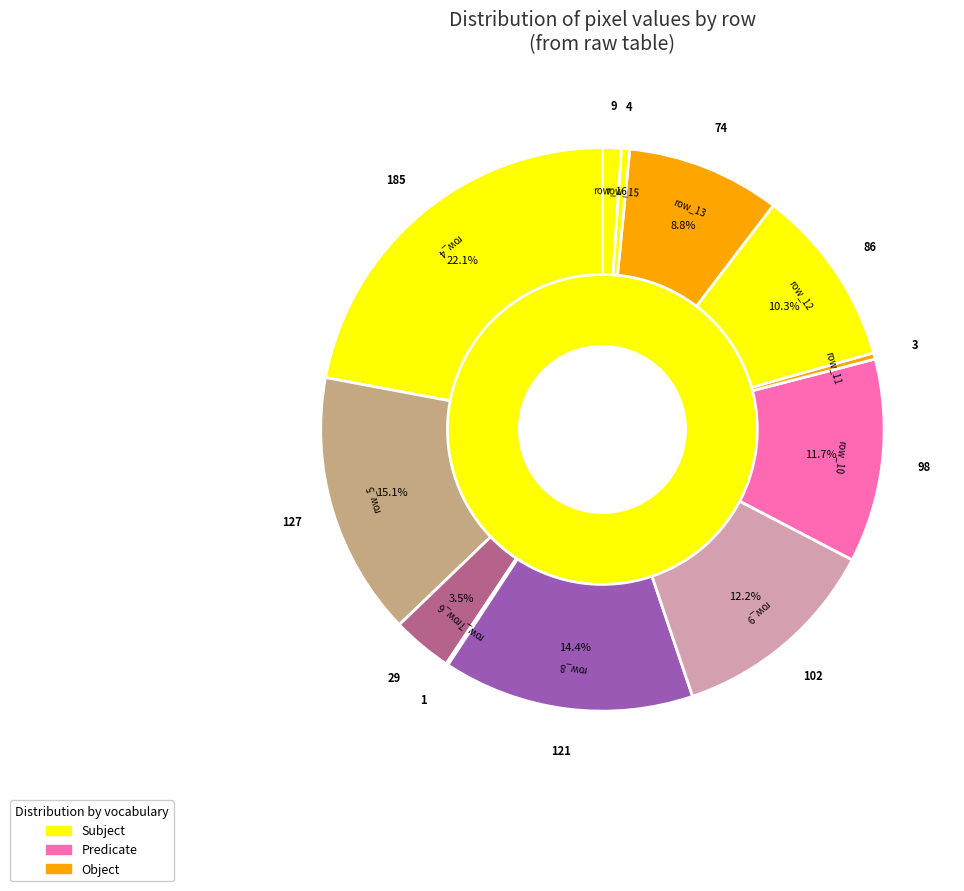

To the nearest percent, what percentage of the pie is row_9?

12%